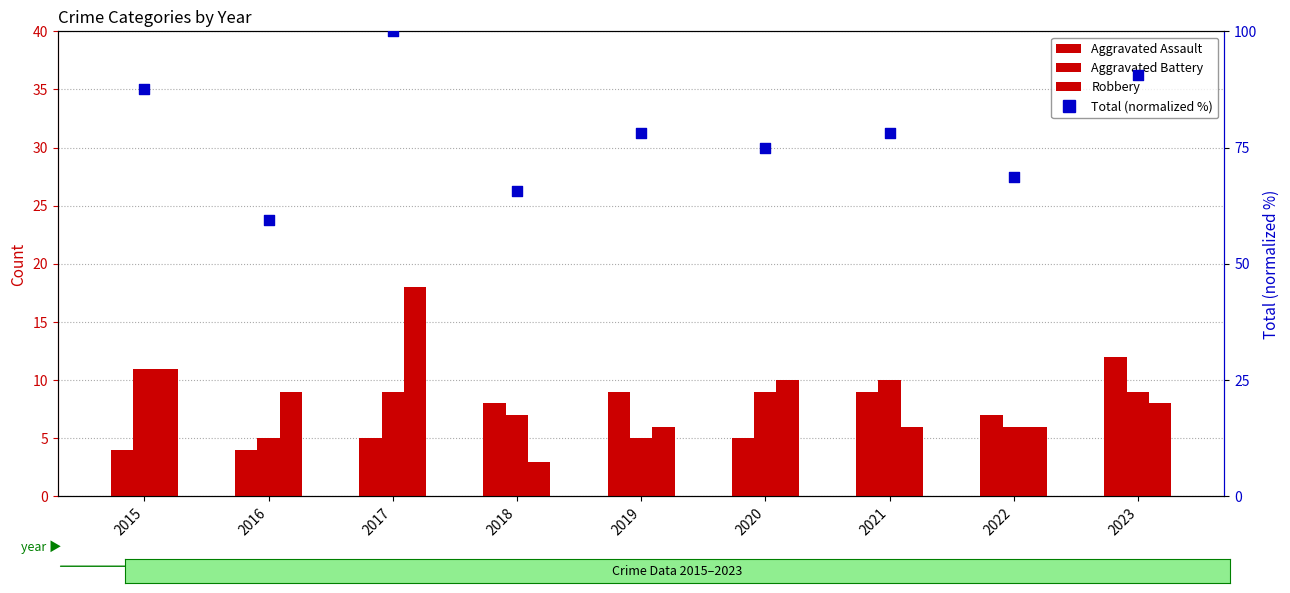

What are all the series names shown in the legend?

Aggravated Assault, Aggravated Battery, Robbery, Total (normalized)